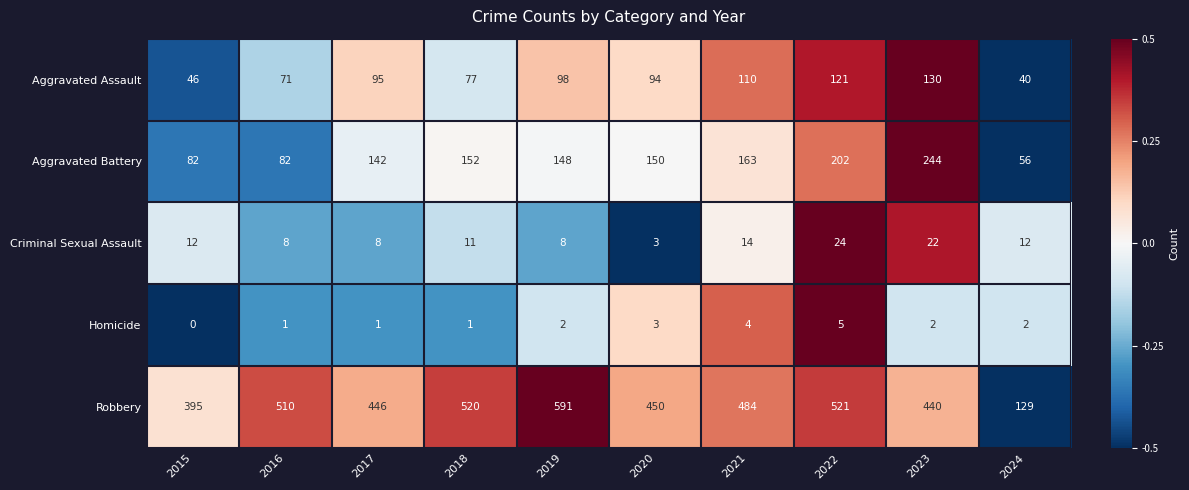

What is the difference between the highest and lowest values at 2019?

589